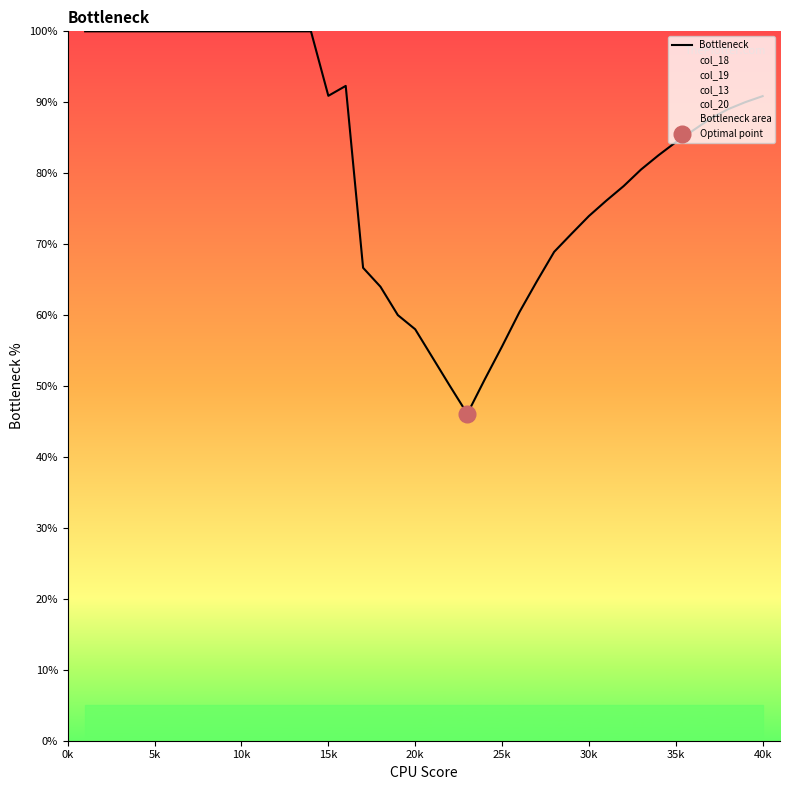

Is it true that Bottleneck equals 58.0 at 20k?

True